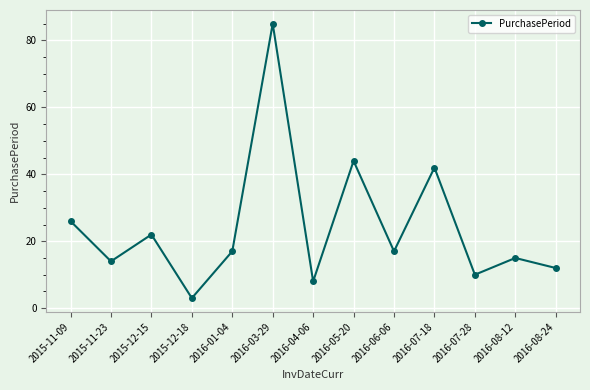

True or false: there are more than 2 points higher than both neighbors.

True